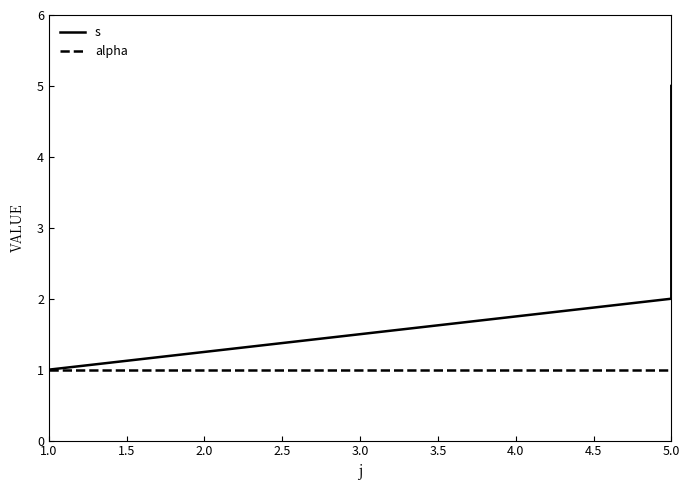

At 1.0, list the series in order from largest to smallest.

s, alpha